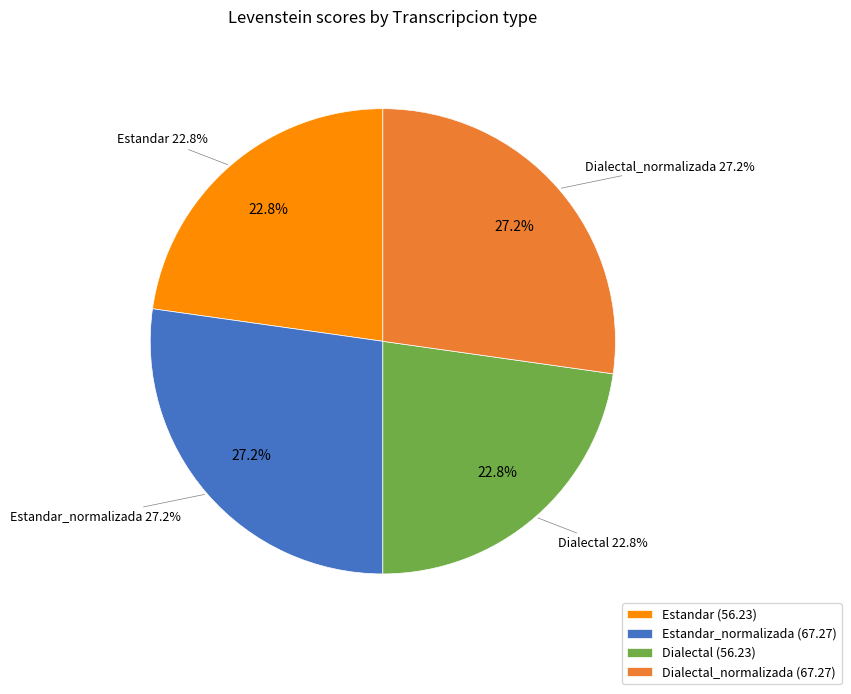

Is there any slice that represents more than half of the pie?

No